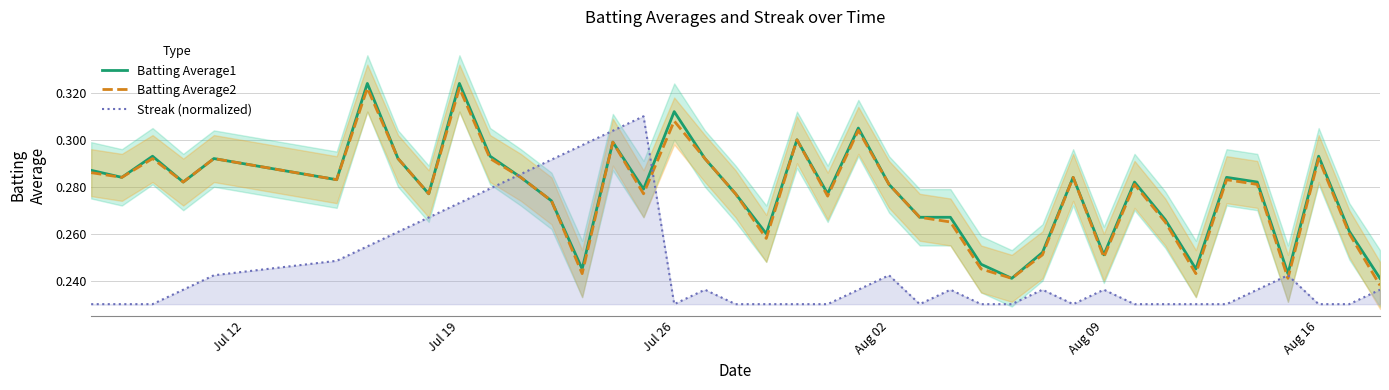

Does the chart have visible grid lines?

Yes